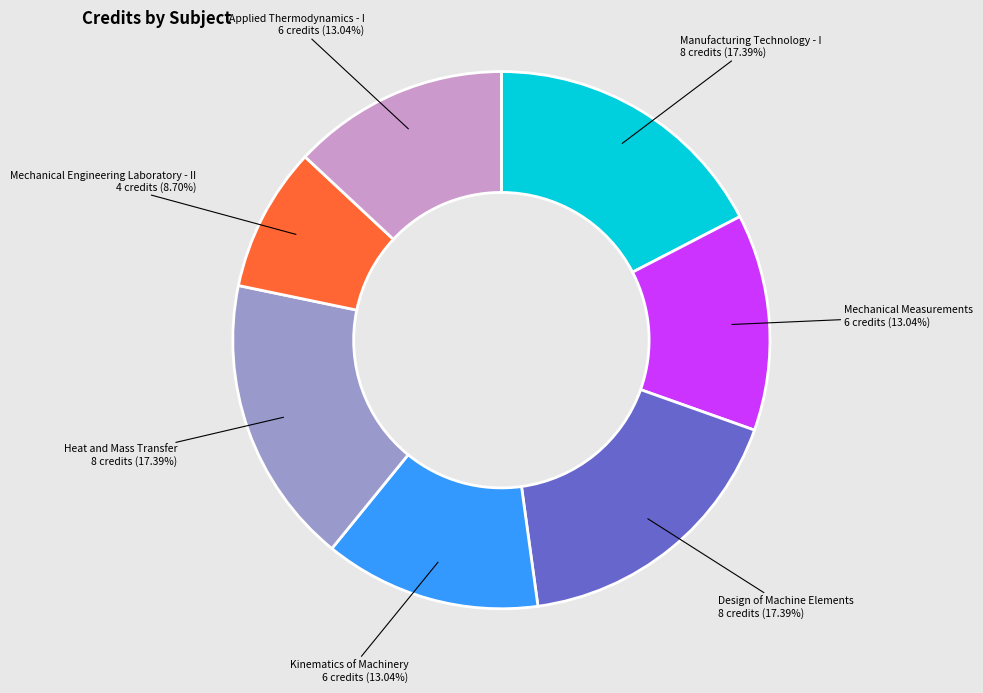

Is there a majority slice in this chart?

No